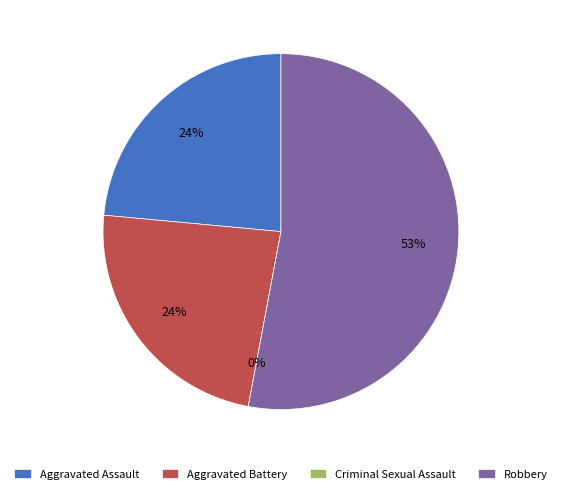

What is the change in value from Criminal Sexual Assault to Robbery?

+9